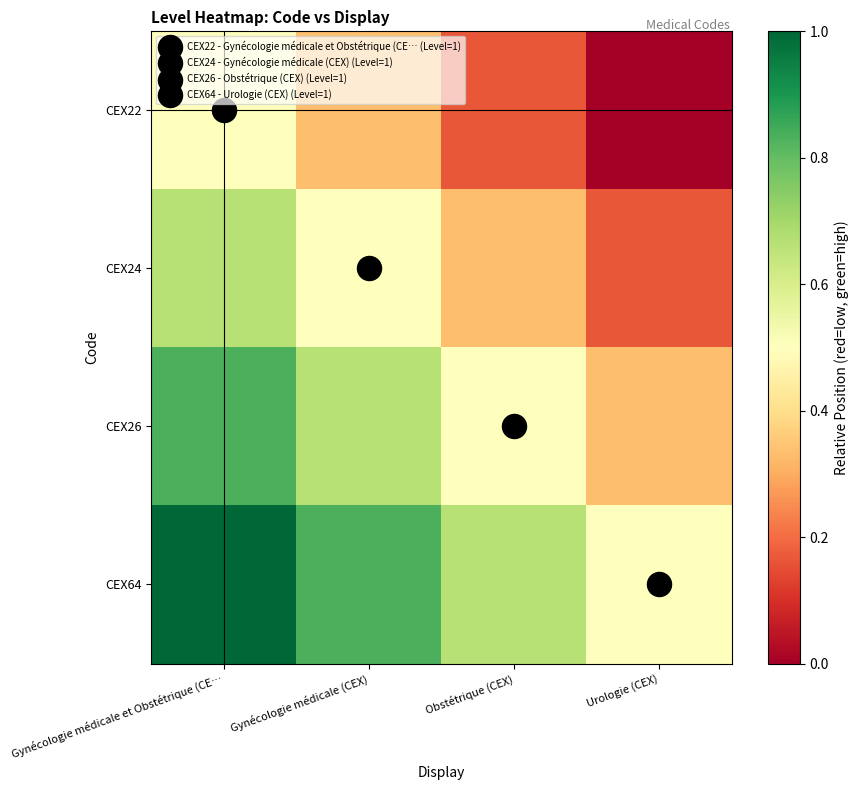

At which category is the sum across all series the highest?

Gynécologie médicale et Obstétrique (CE…